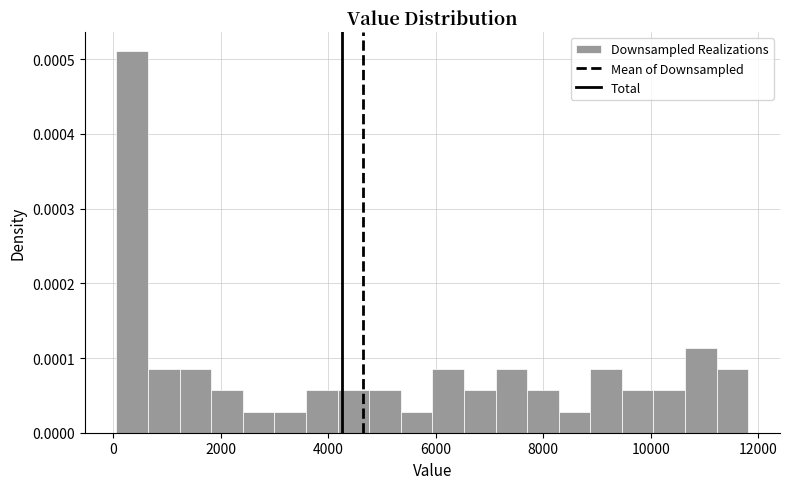

Around what value on the x-axis is the tallest bar? Give the approximate position of its centre, as read against the axis.

400